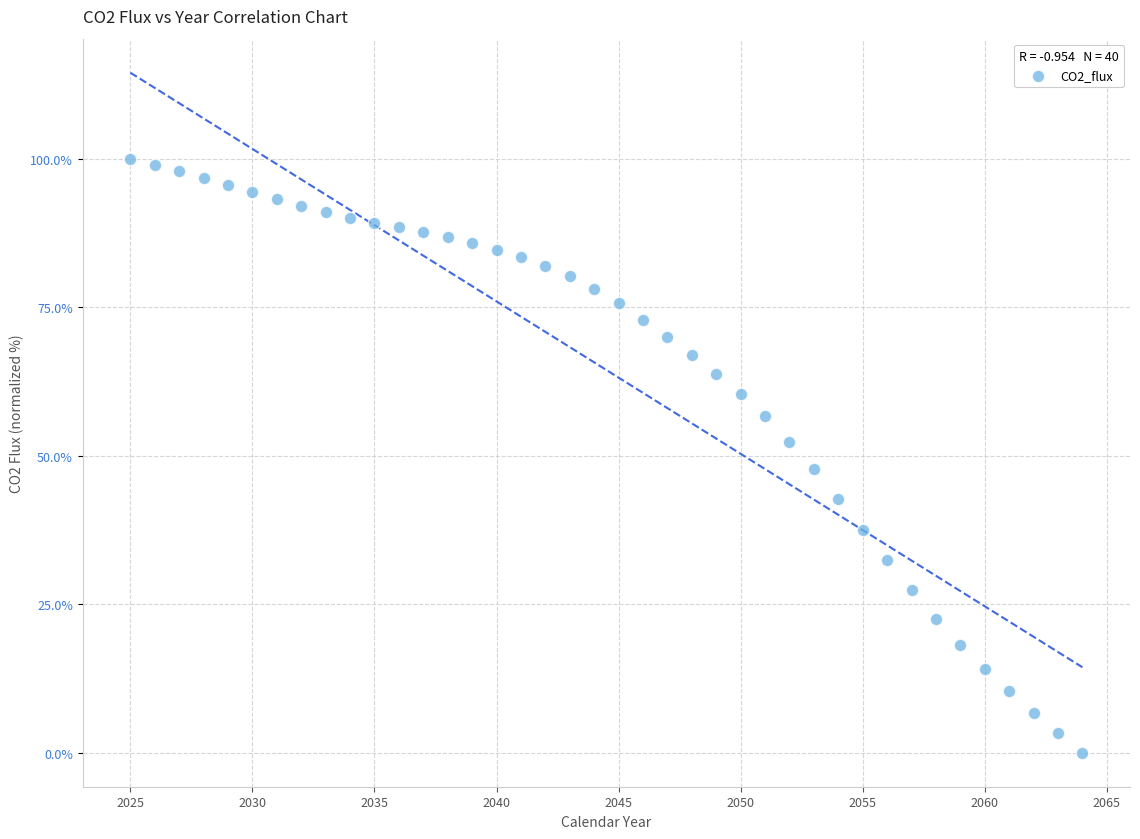

What is the range of X values (max minus min)?

39.0